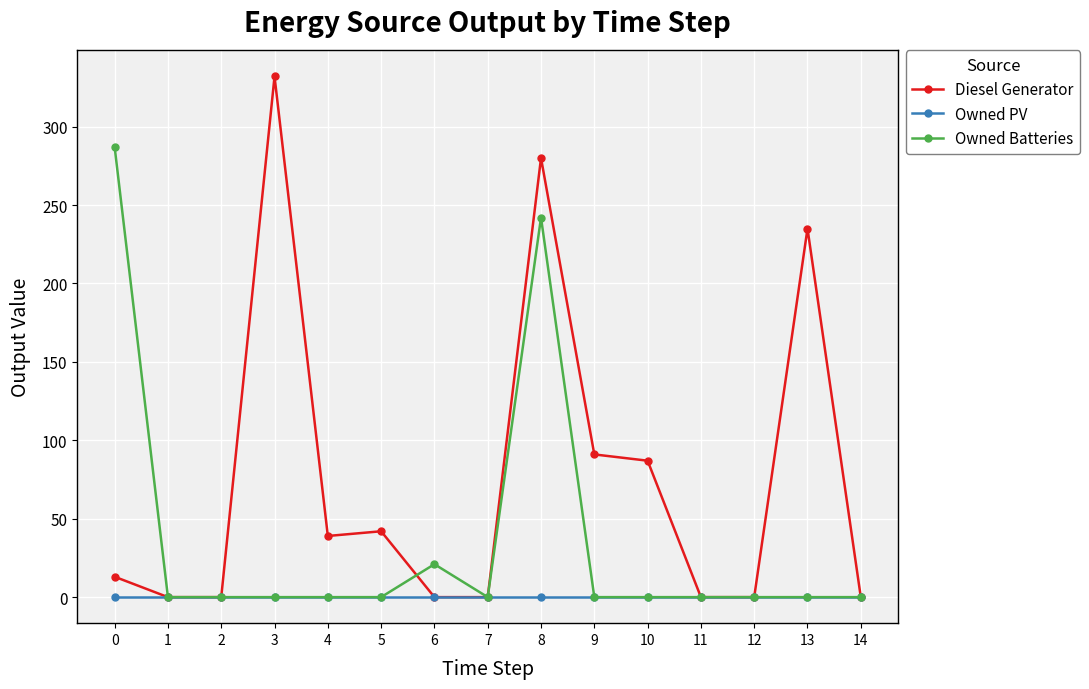

What is the difference between the Owned Batteries values at 0 and 5?

287